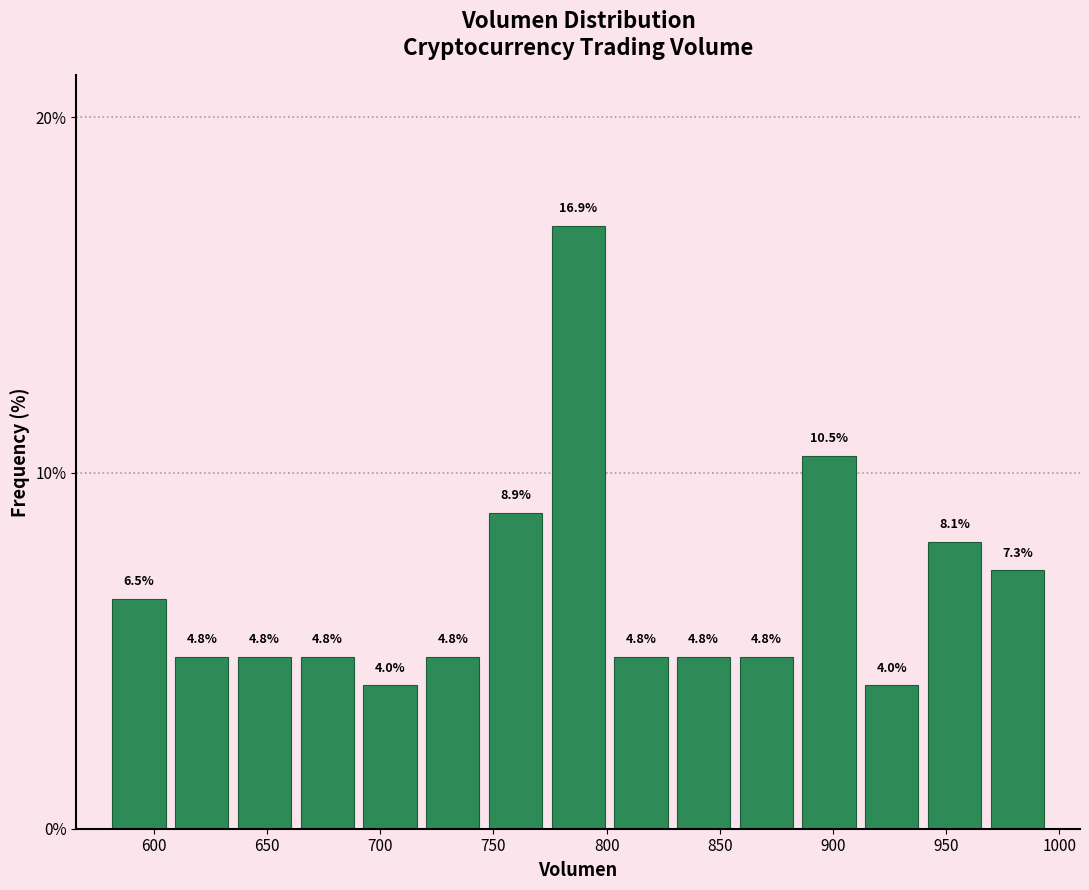

How tall is the bar that spans 970 to 995 on the x-axis? The bar edges are not printed on the chart, so give them approximately, as read against the axis.

7.3